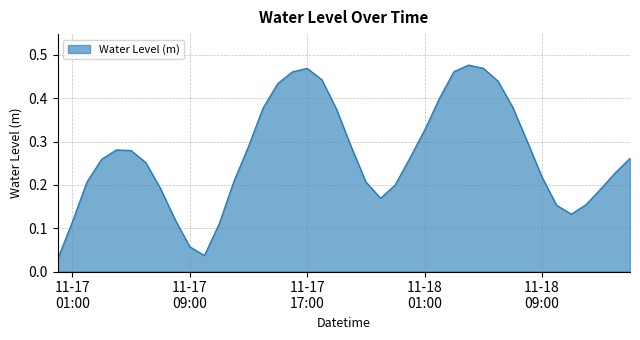

How many lines are shown in the chart?

1